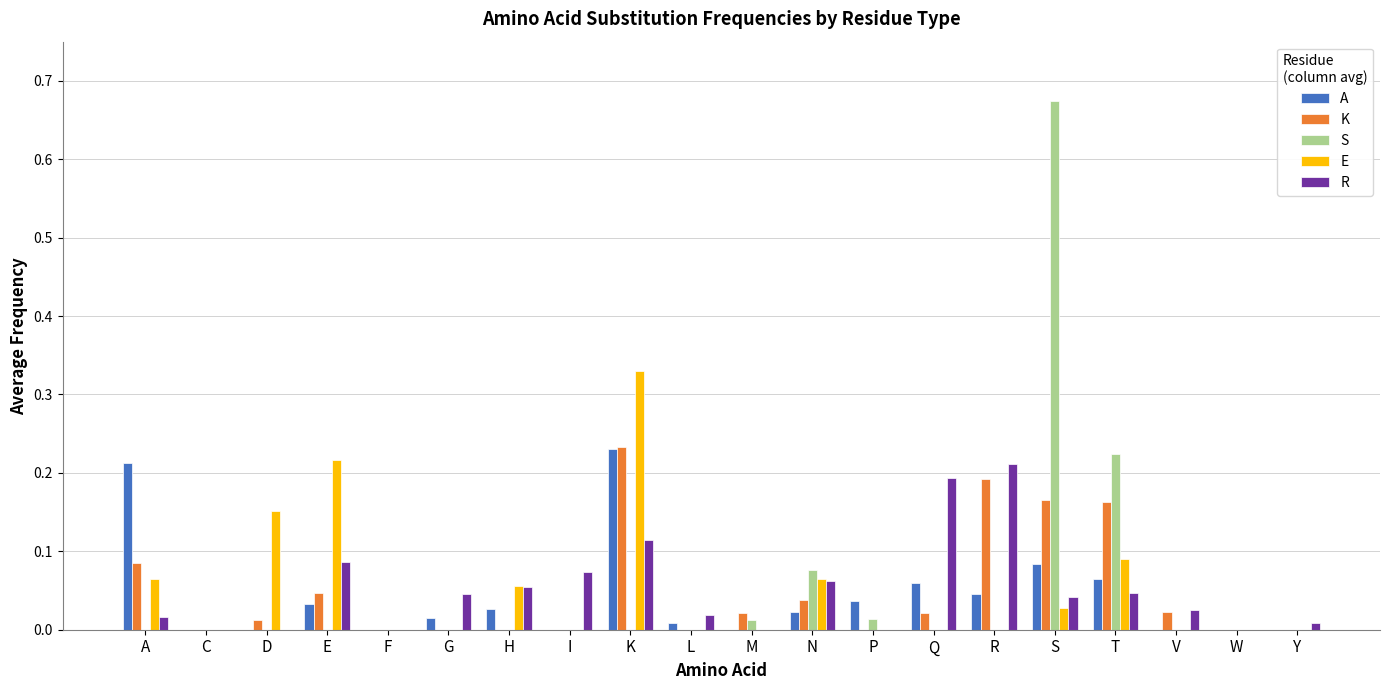

The value of E at D is 0.2. True or false?

True